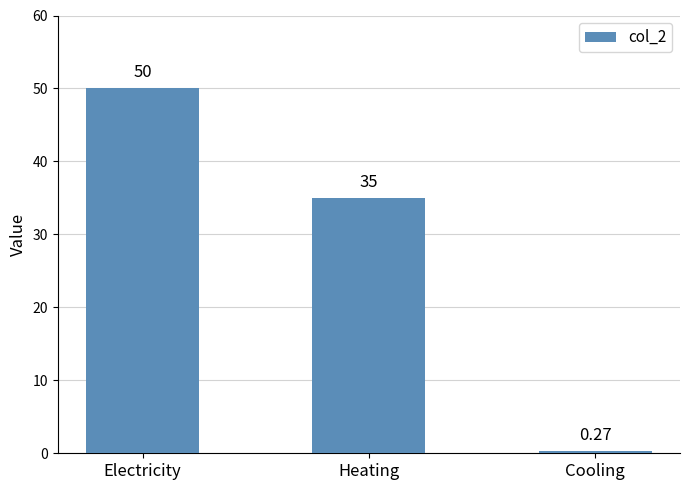

Rank the categories by value from lowest to highest.

Cooling, Heating, Electricity